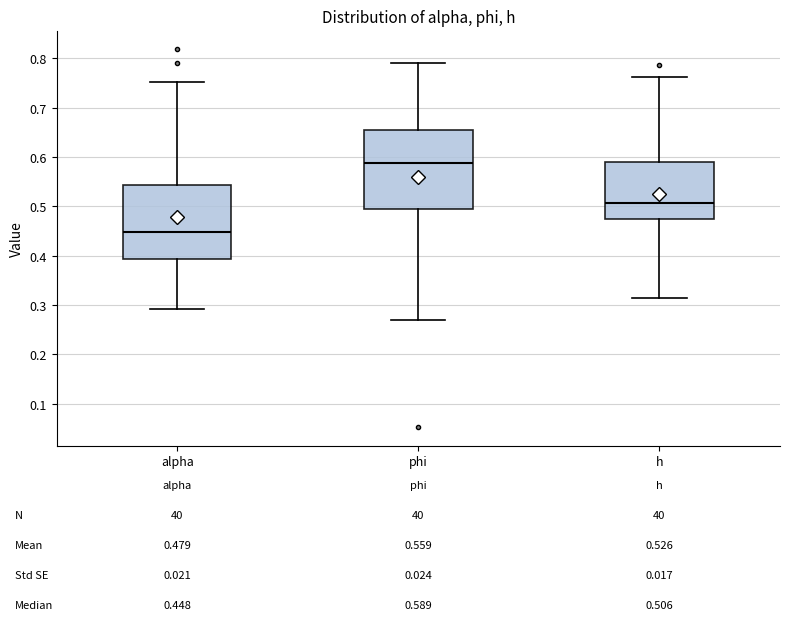

Which box is the tallest, from its lower edge to its upper edge?

phi